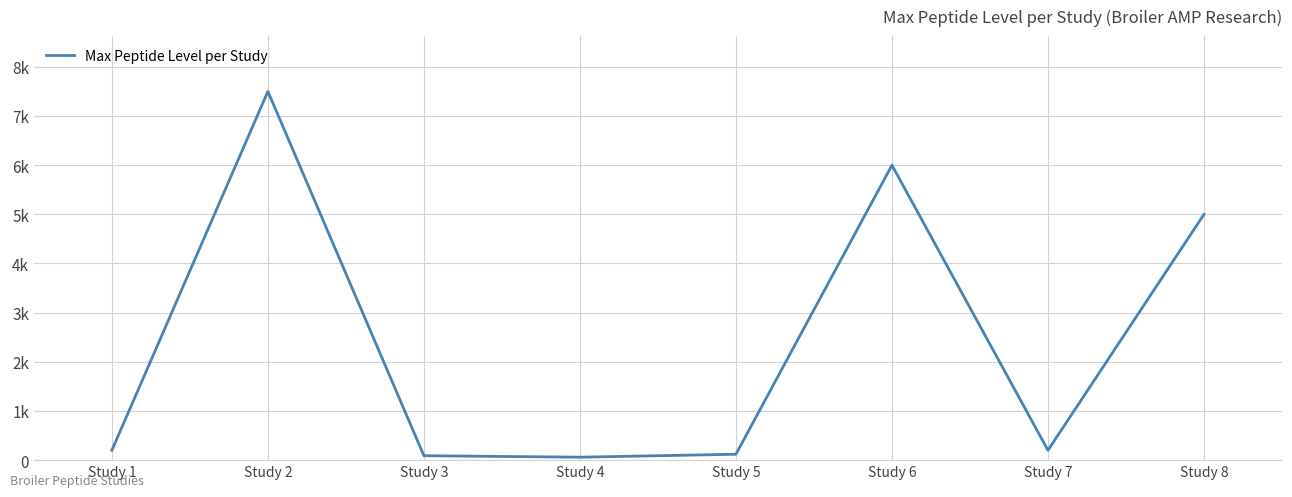

Reading left to right, transcribe all the data shown in this chart.

200	7500	90	60	120	6000	200	5000